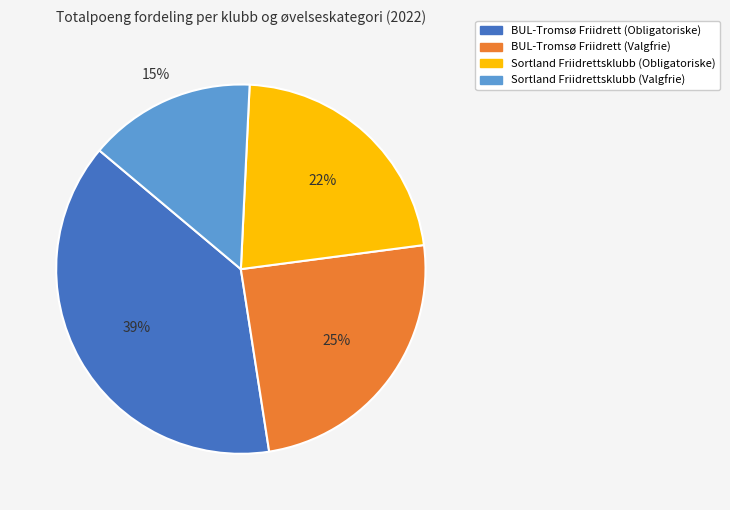

What is the ratio of the value at Sortland Friidrettsklubb (Obligatoriske) to the value at Sortland Friidrettsklubb (Valgfrie)?

1.5